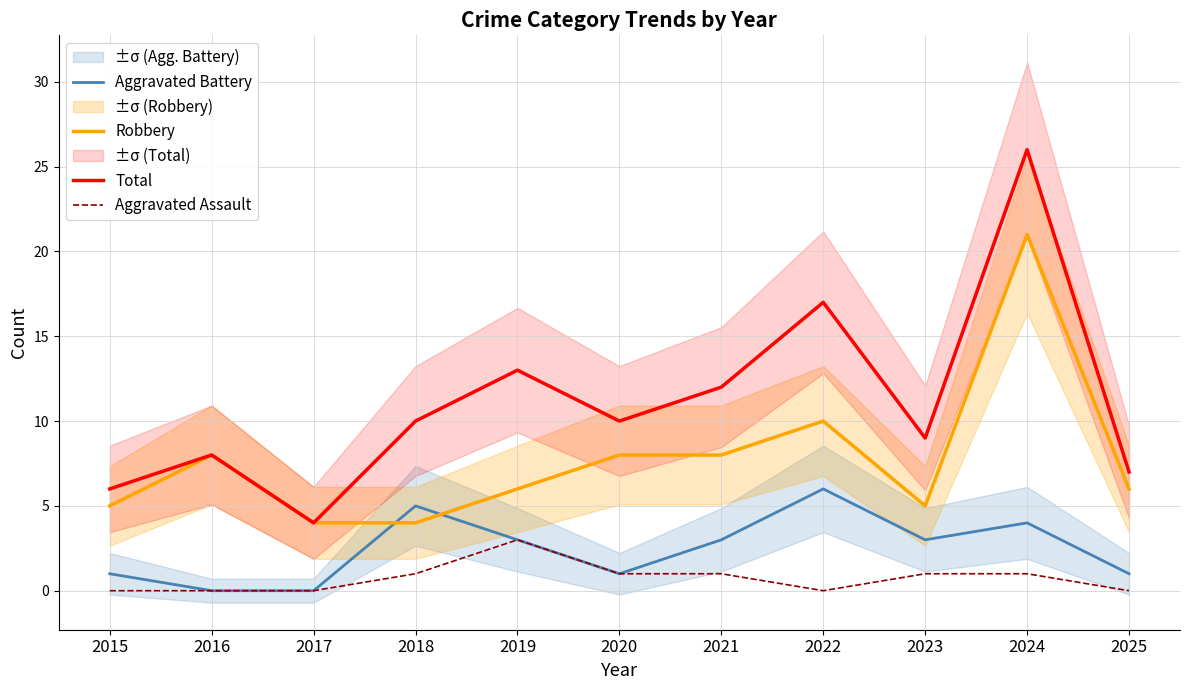

Reading left to right, transcribe all the data shown in this chart.

Aggravated Battery: 2015=1	2016=0	2017=0	2018=5	2019=3	2020=1	2021=3	2022=6	2023=3	2024=4	2025=1
Robbery: 2015=5	2016=8	2017=4	2018=4	2019=6	2020=8	2021=8	2022=10	2023=5	2024=21	2025=6
Total: 2015=6	2016=8	2017=4	2018=10	2019=13	2020=10	2021=12	2022=17	2023=9	2024=26	2025=7
Aggravated Assault: 2015=0	2016=0	2017=0	2018=1	2019=3	2020=1	2021=1	2022=0	2023=1	2024=1	2025=0